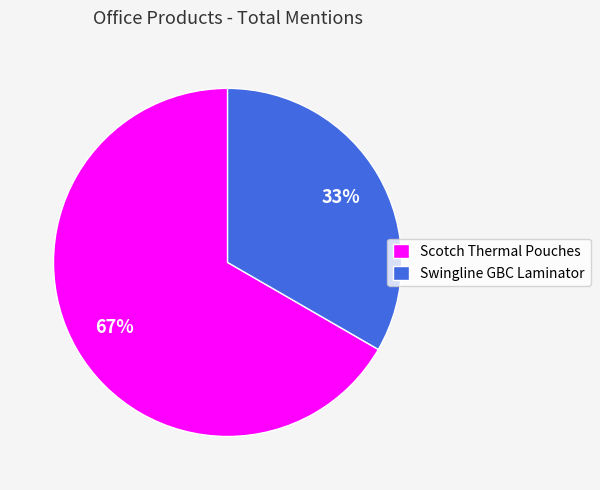

Which category has the smallest portion of the pie?

Swingline GBC Laminator